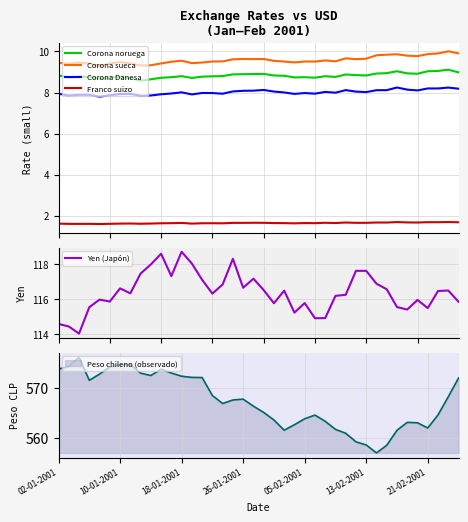

Count the Franco suizo values in the range 1 to 2.

40